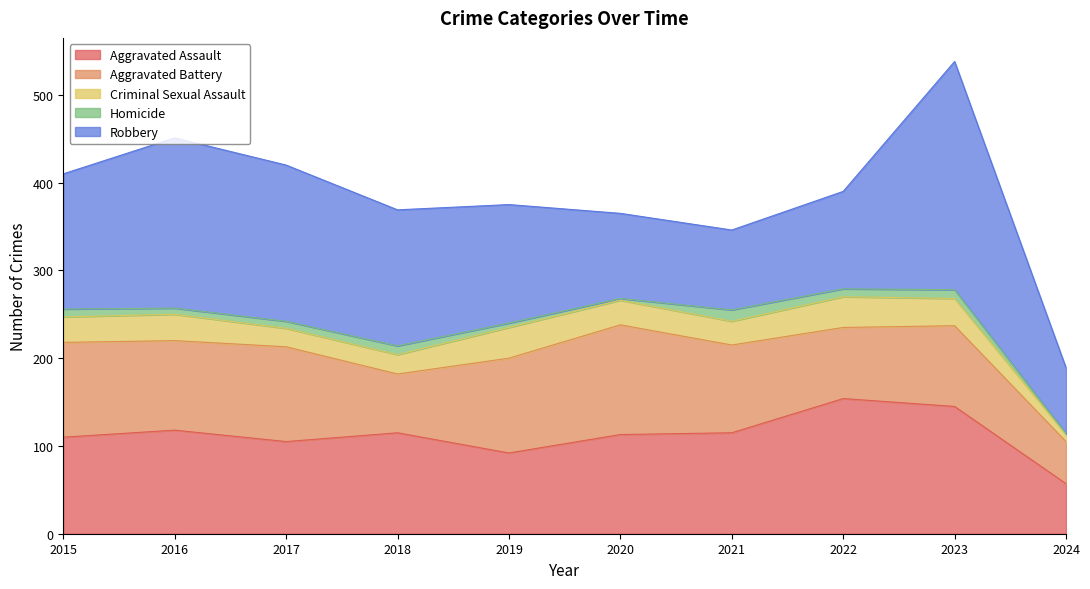

The Robbery series shows 178 at 2017. True or false?

True